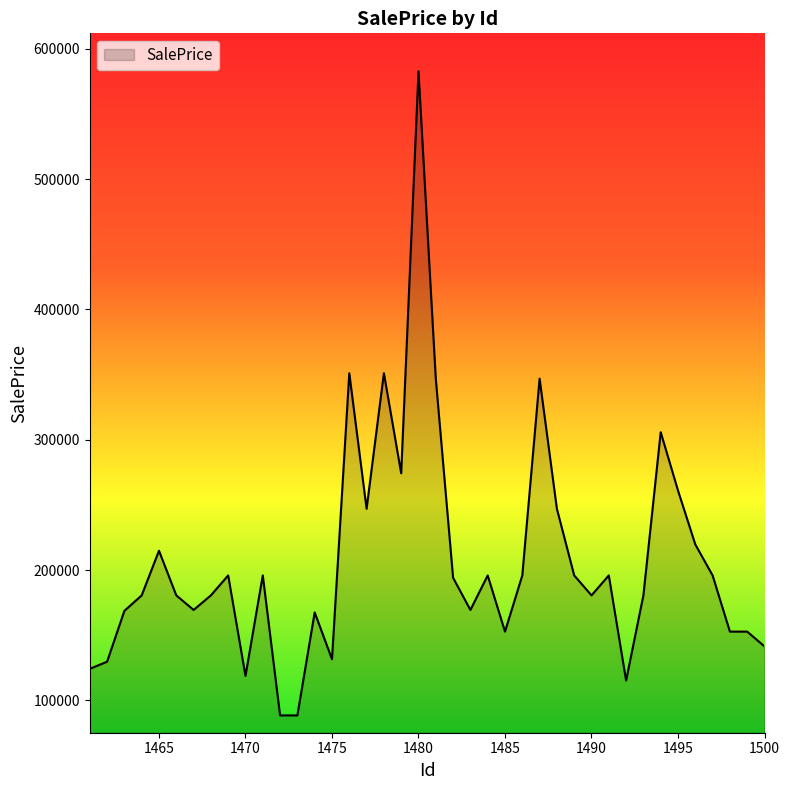

What is the smallest value displayed?

88551.9